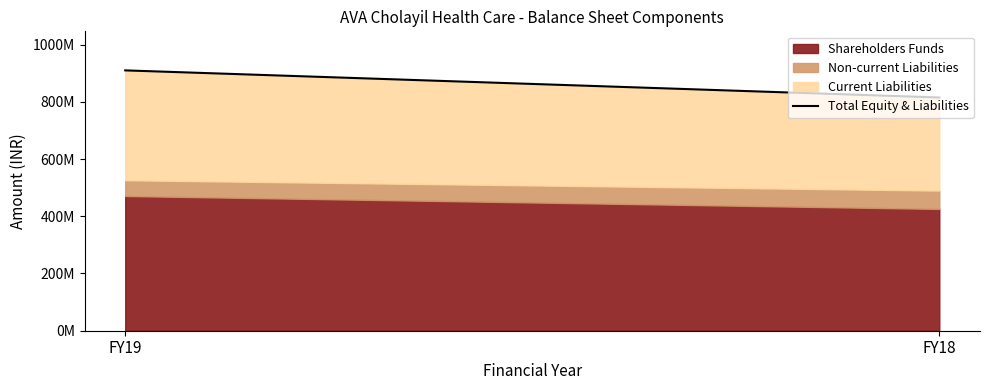

Between FY18 and FY19, which is larger?

FY19